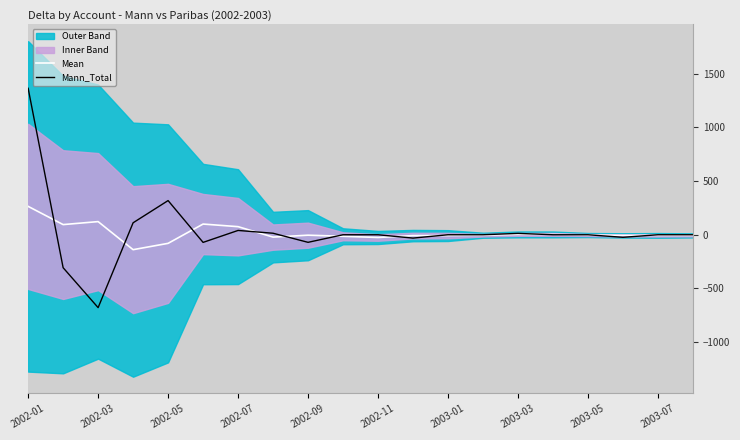

What is the maximum value for Mean?

264.2